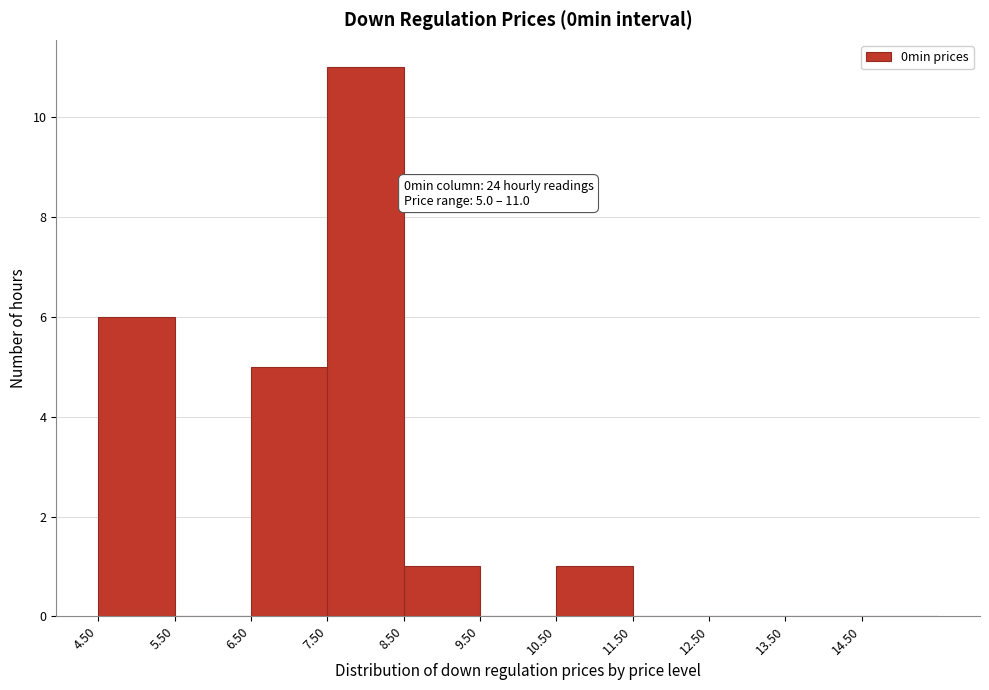

Over which range of the x-axis is the bar tallest?

7.5 to 8.5